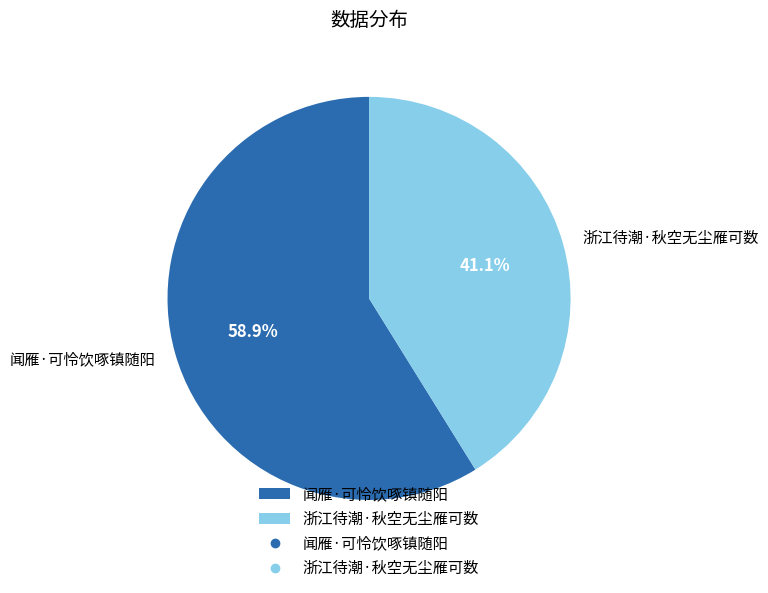

What percentage do 浙江待潮·秋空无尘雁可数 and 闻雁·可怜饮啄镇随阳 together represent?

100.0%